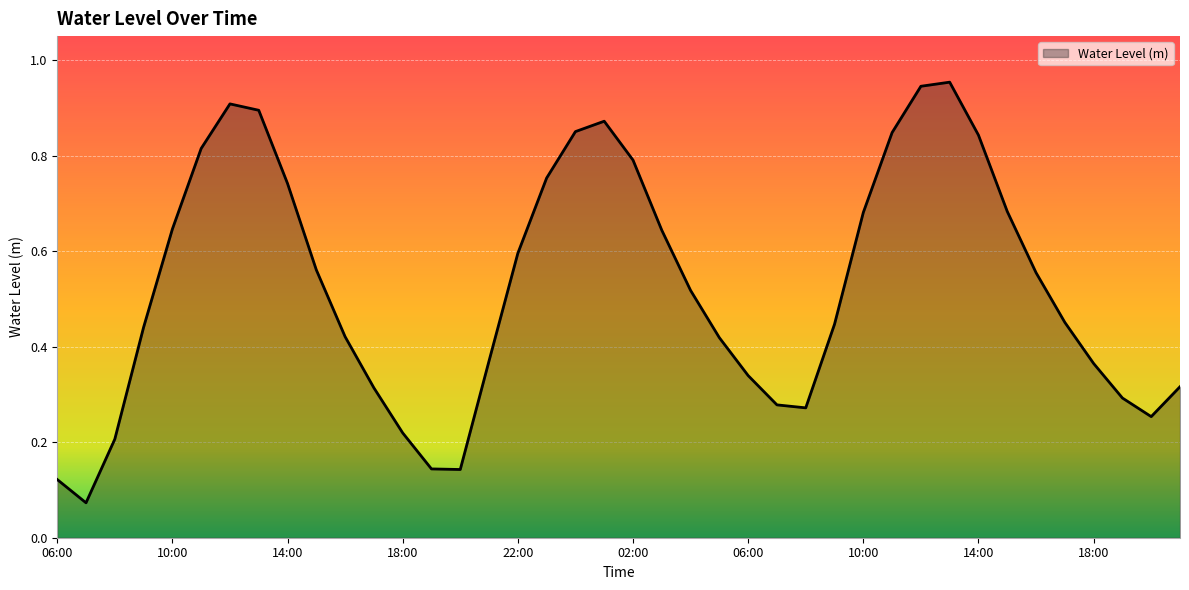

Which label corresponds to the largest value in the chart?

13:00